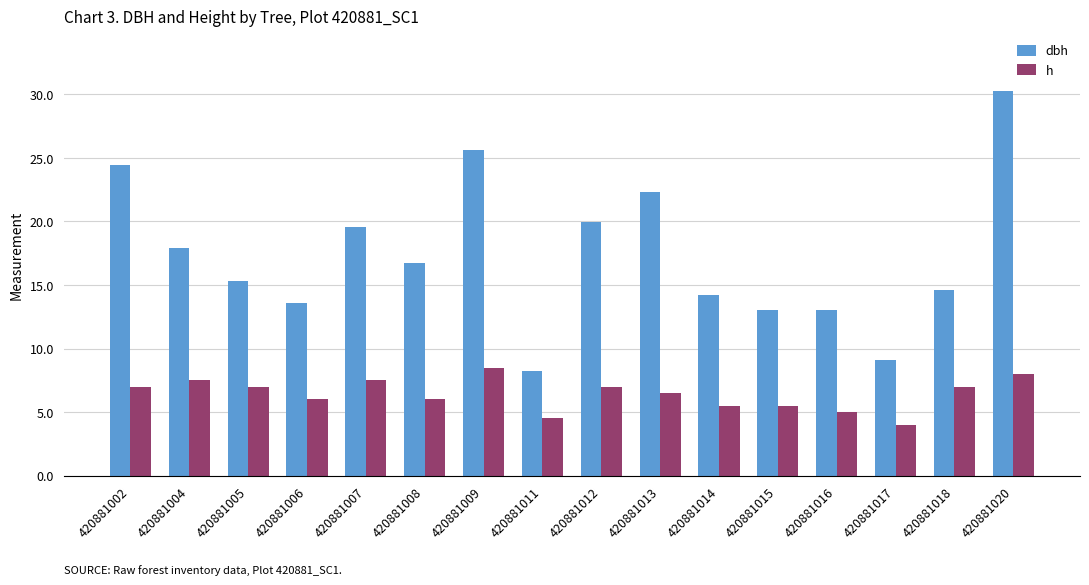

What is the average value of the dbh series?

17.4